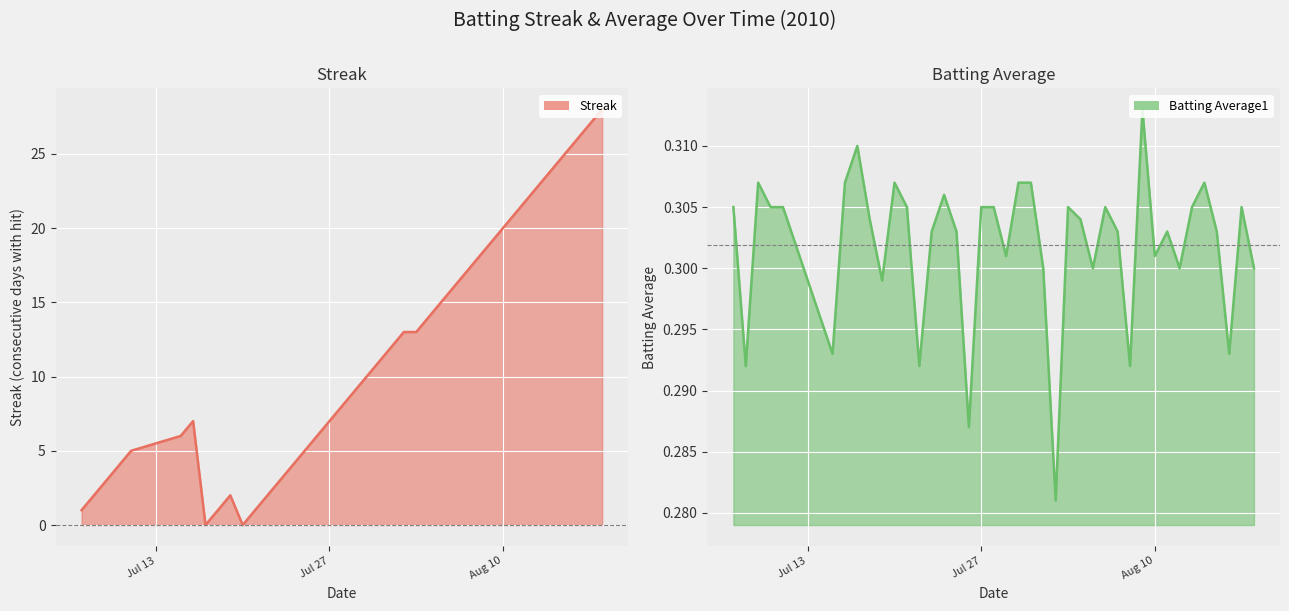

How many lines are shown in the chart?

2